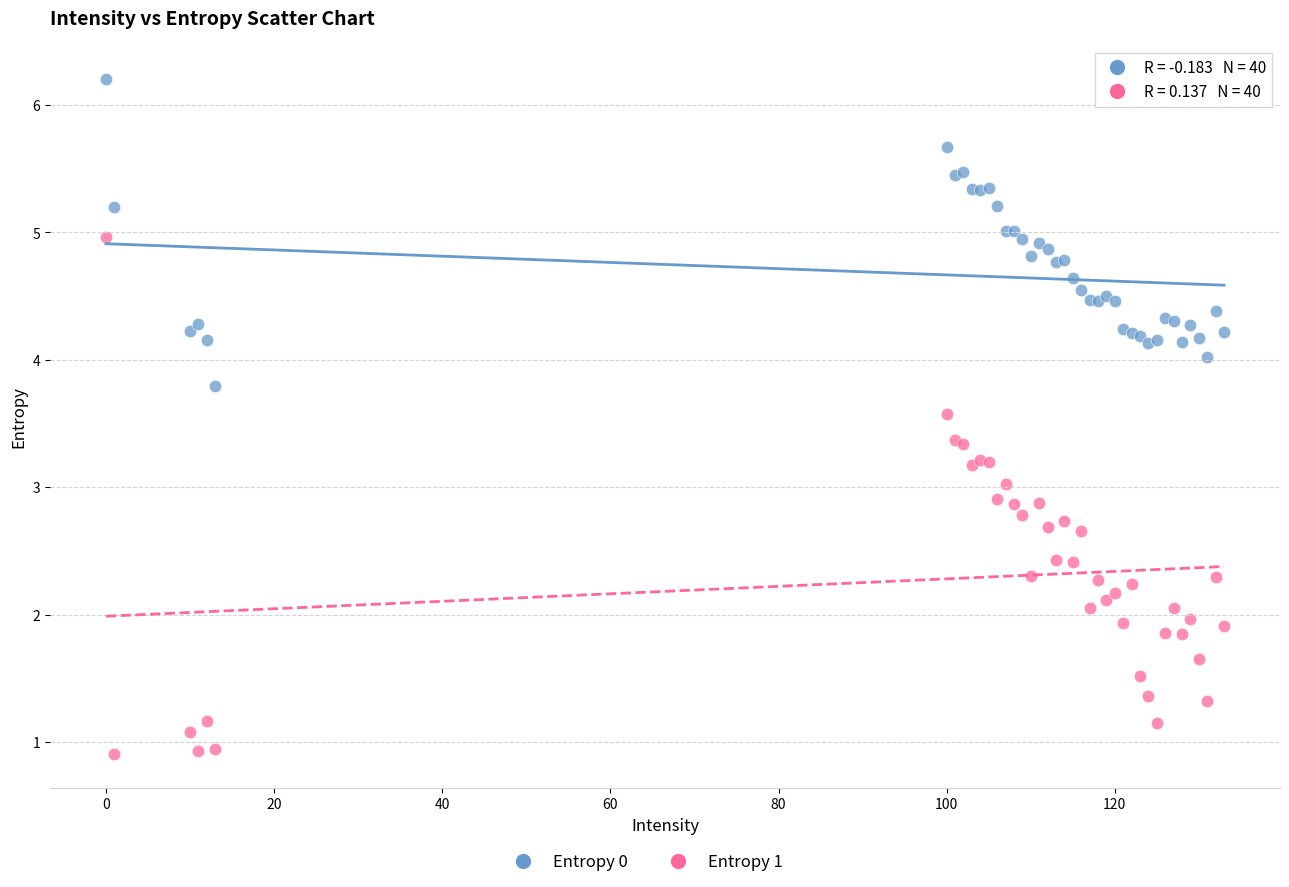

Which series has the widest spread of Y values?

Entropy 1